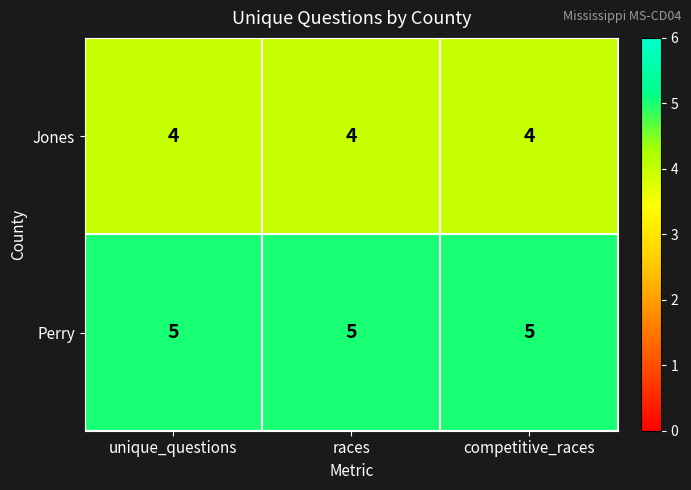

What is the minimum value for Perry?

5